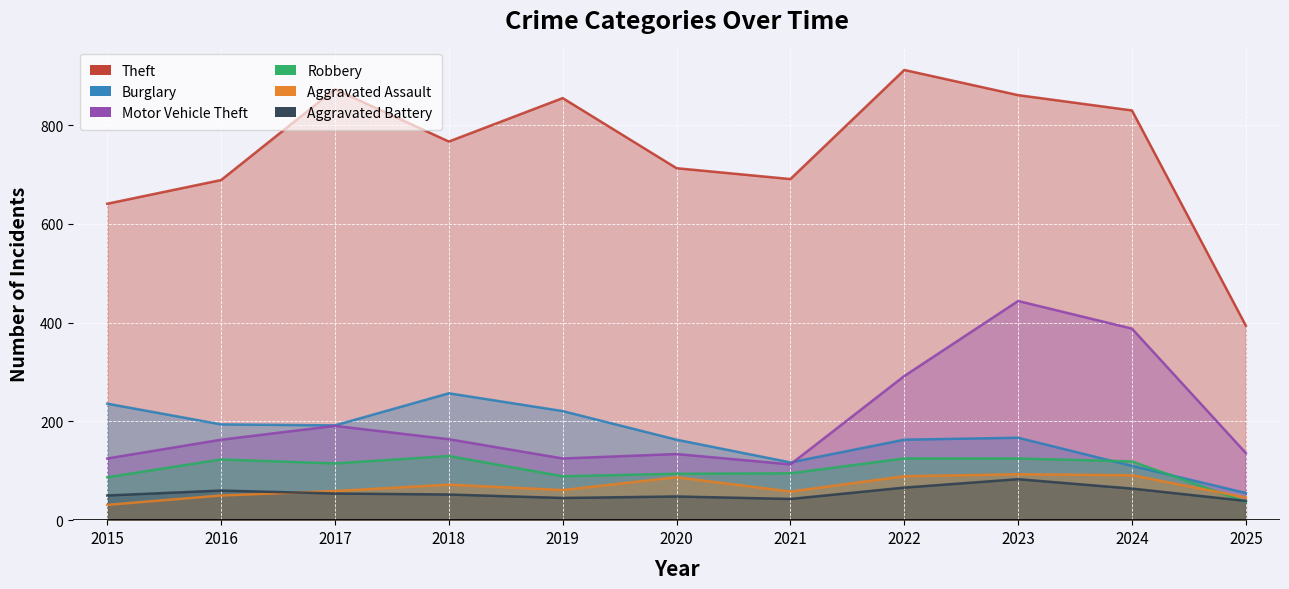

How many lines are shown in the chart?

6